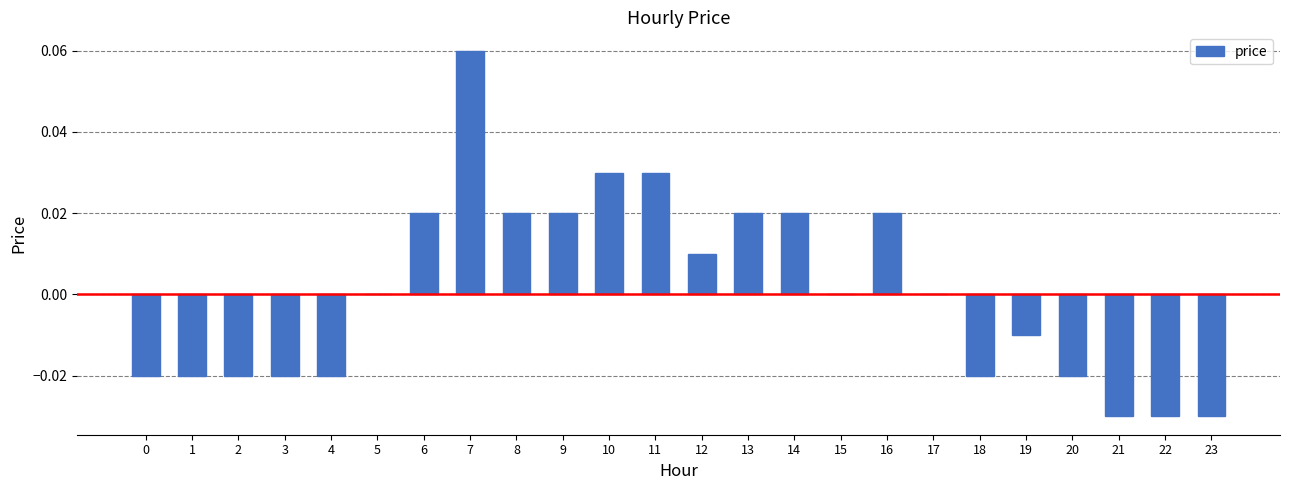

At which category does the chart reach its peak across all series?

7